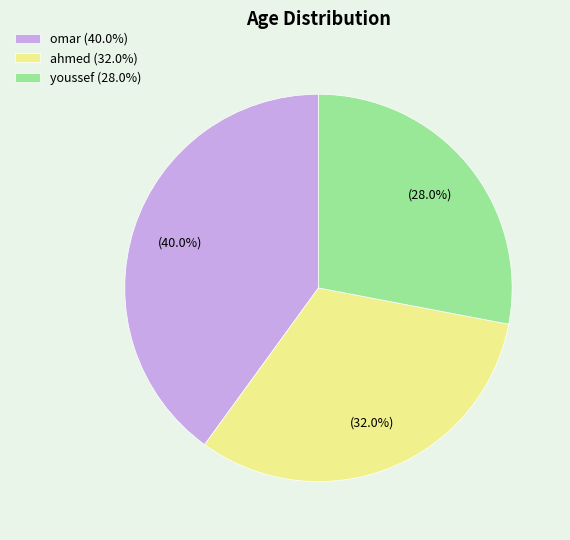

How many segments does this pie chart have?

3